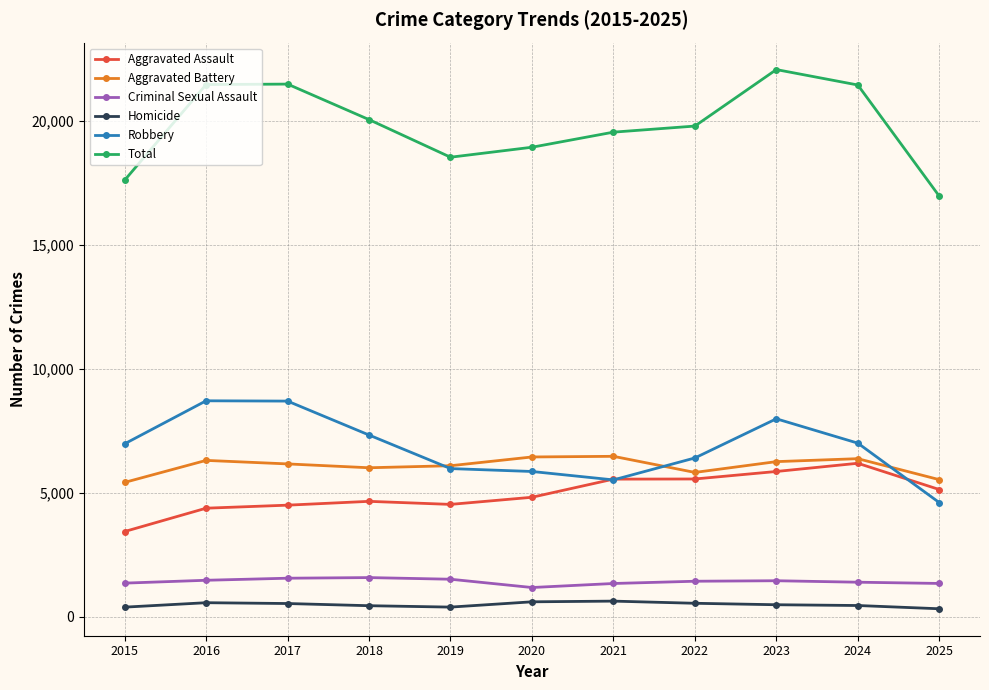

How many lines are shown in the chart?

6